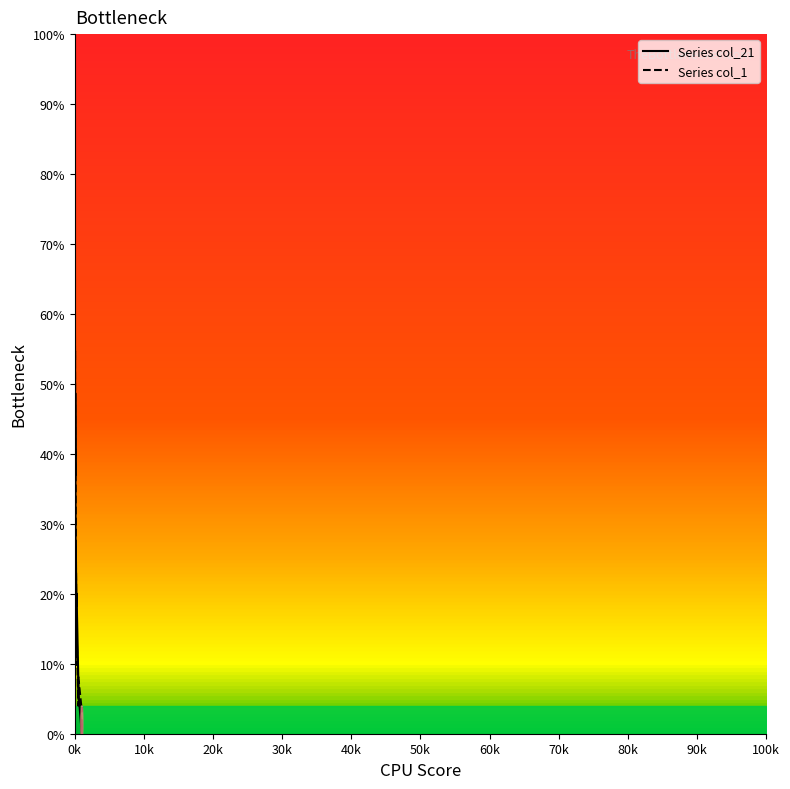

What is the sum of all Series col_21 values?

969.0